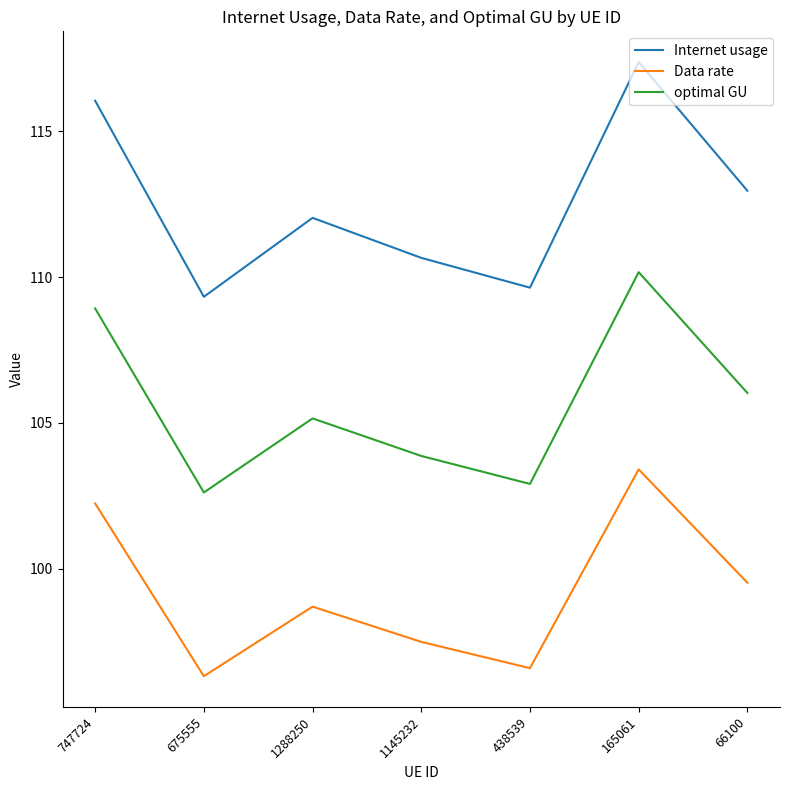

Which series has the widest spread of values?

Internet usage